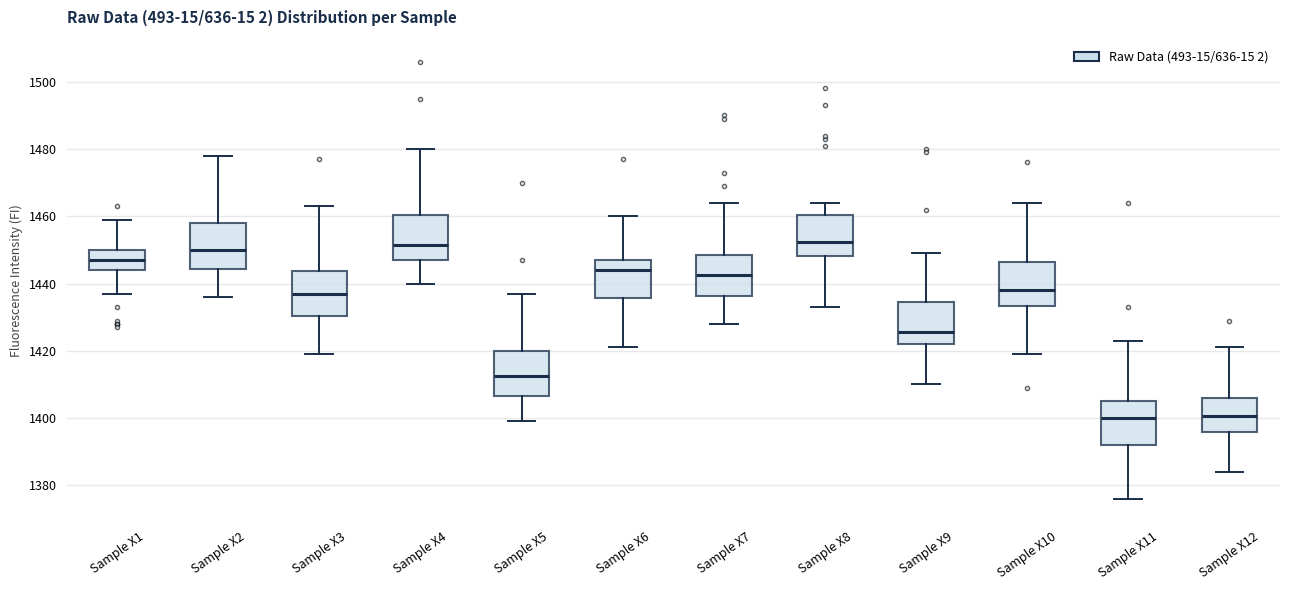

Where does the upper whisker of the box for Sample X1 end on the y-axis? The values are not printed on the chart, so give them approximately, as read against the axis.

1460